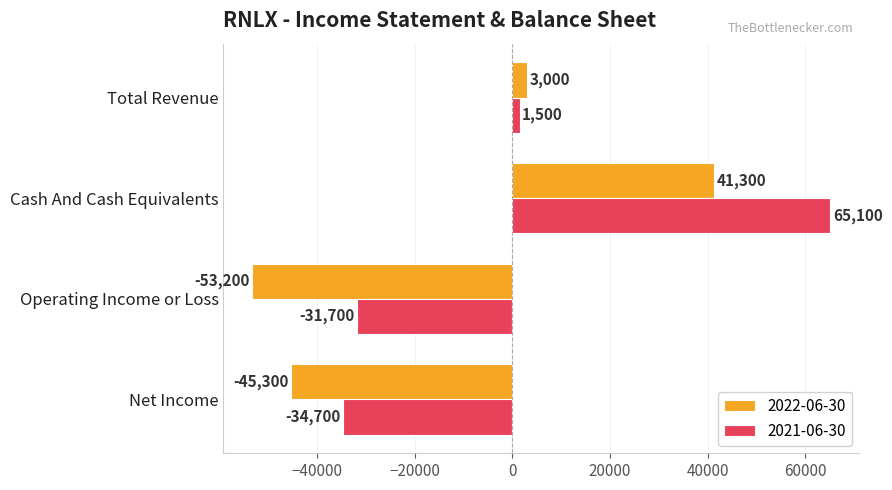

At which label is 2022-06-30 closest to -5950?

Total Revenue